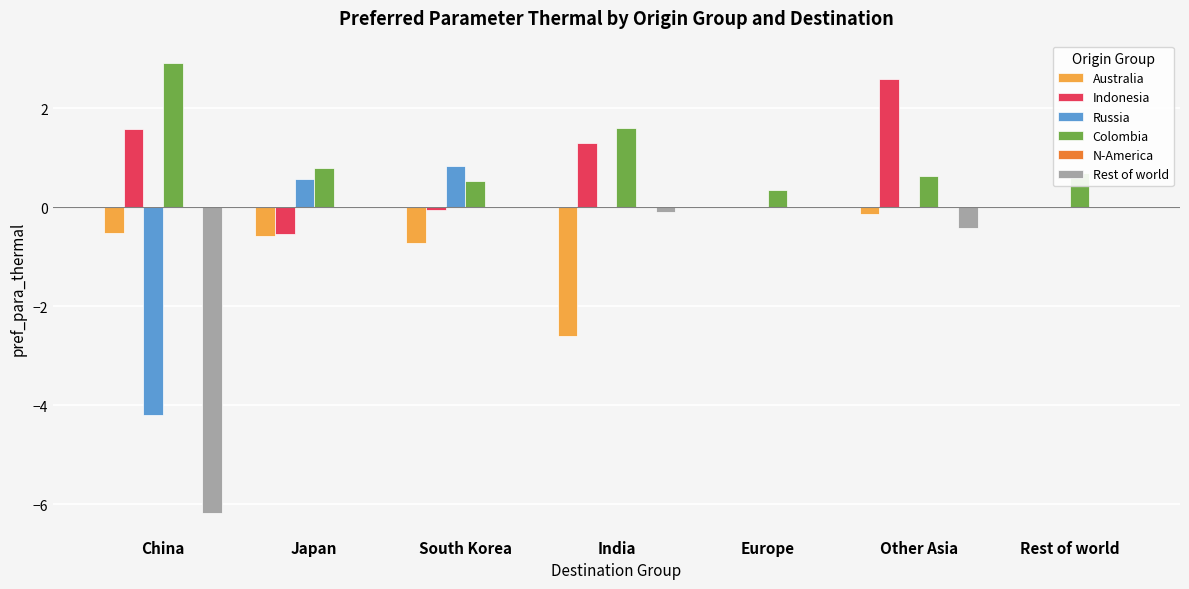

What is the total value across all series at Rest of world?

0.7